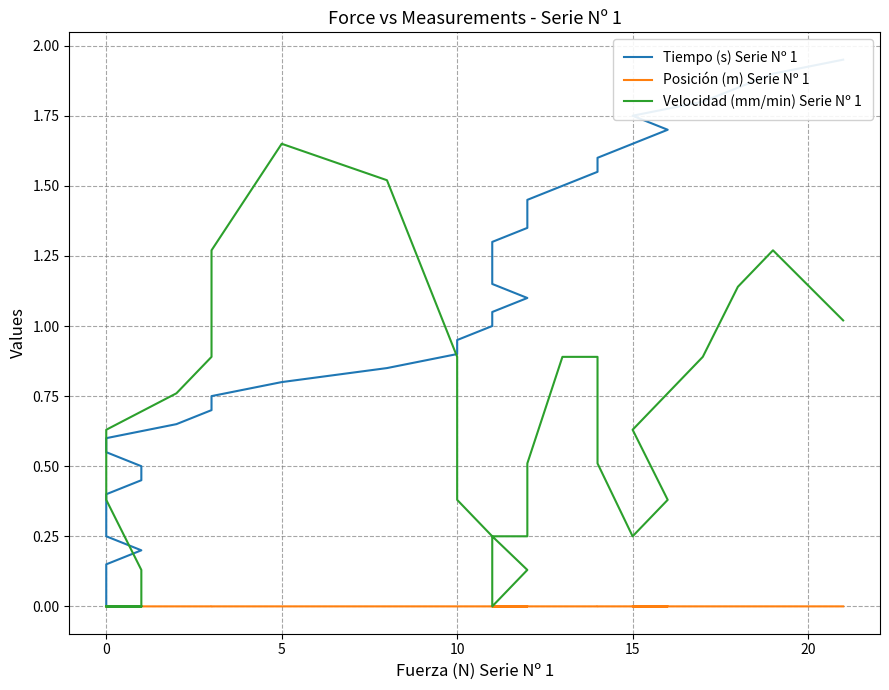

How many lines are shown in the chart?

3